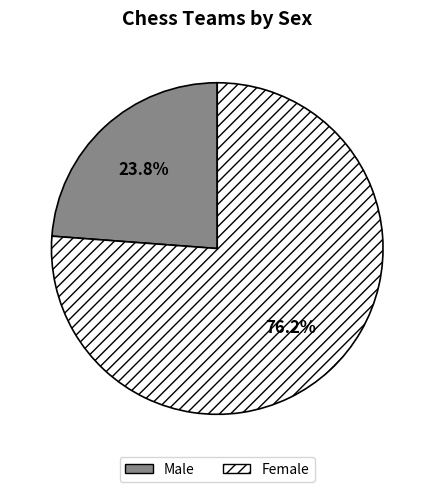

Which has a higher value, Female or Male?

Female